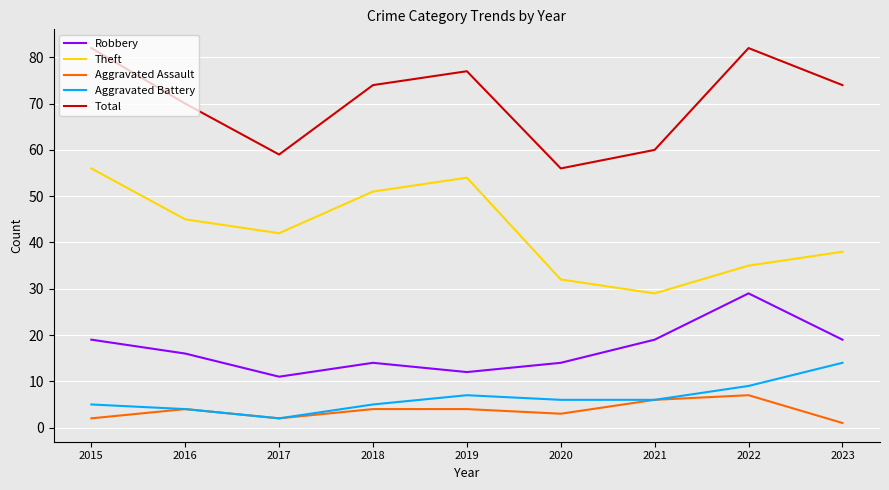

What is the total value across all series at 2016?

139